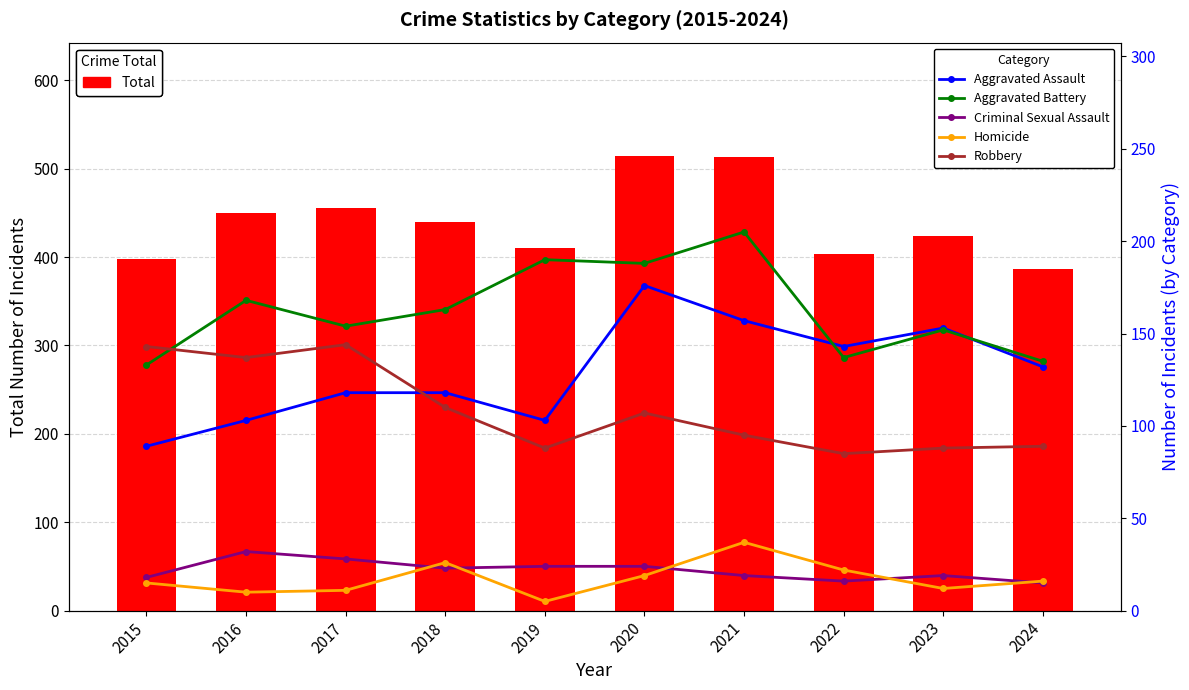

Reading left to right, transcribe all the data shown in this chart.

Total: 2015=398	2016=450	2017=455	2018=440	2019=410	2020=514	2021=513	2022=403	2023=424	2024=387
Aggravated Assault: 2015=89	2016=103	2017=118	2018=118	2019=103	2020=176	2021=157	2022=143	2023=153	2024=132
Aggravated Battery: 2015=133	2016=168	2017=154	2018=163	2019=190	2020=188	2021=205	2022=137	2023=152	2024=135
Criminal Sexual Assault: 2015=18	2016=32	2017=28	2018=23	2019=24	2020=24	2021=19	2022=16	2023=19	2024=15
Homicide: 2015=15	2016=10	2017=11	2018=26	2019=5	2020=19	2021=37	2022=22	2023=12	2024=16
Robbery: 2015=143	2016=137	2017=144	2018=110	2019=88	2020=107	2021=95	2022=85	2023=88	2024=89